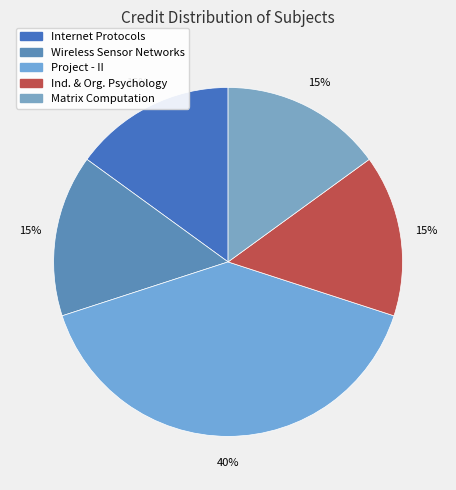

How many segments does this pie chart have?

5